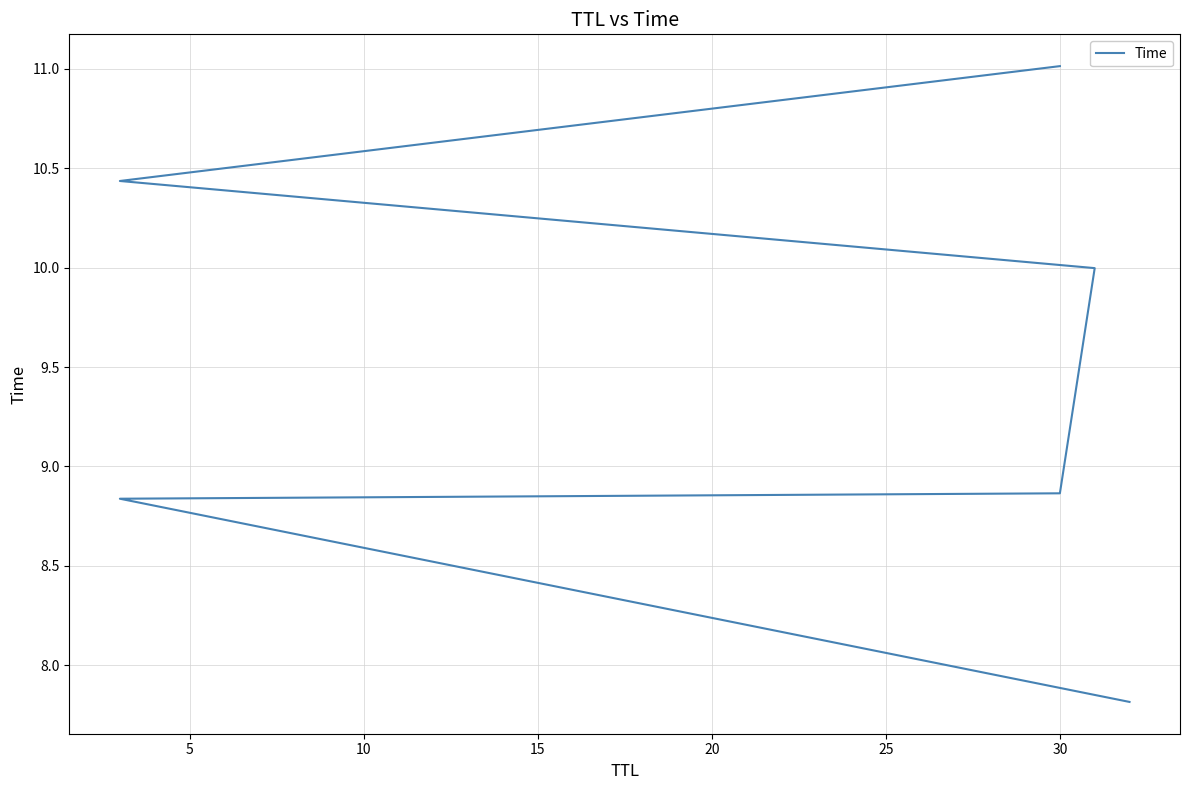

Reading left to right, transcribe all the data shown in this chart.

7.8	8.8	8.9	10.0	10.4	11.0